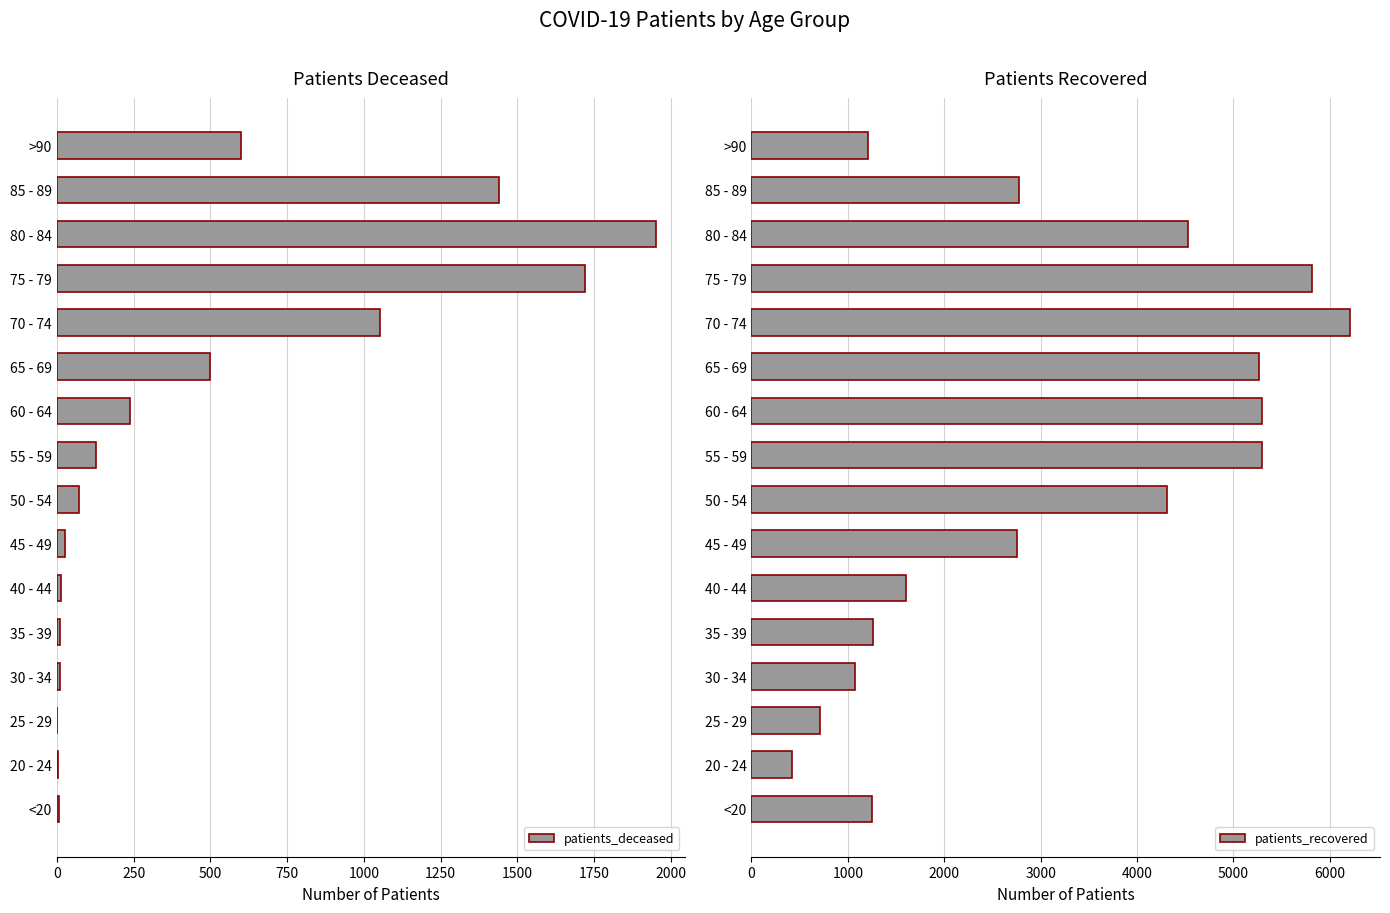

Reading left to right, transcribe all the data shown in this chart.

patients_deceased: 7	3	2	10	11	12	25	72	128	239	498	1053	1719	1950	1440	600
patients_recovered: 1251	421	716	1075	1259	1603	2752	4310	5295	5301	5267	6210	5819	4530	2776	1214